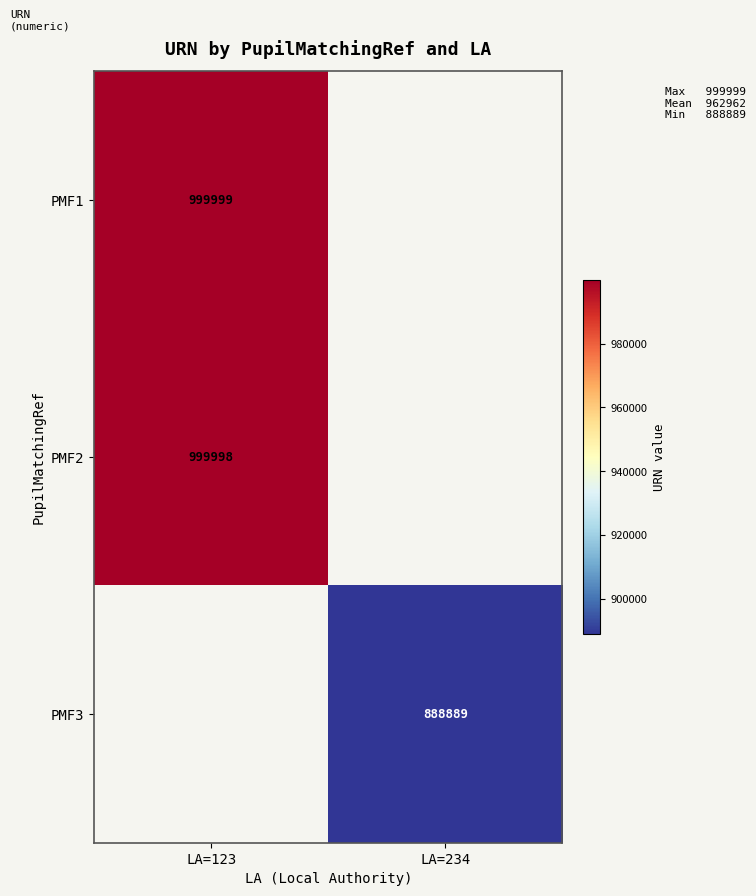

True or false: PMF3 has a value of 524050.1 at LA=234.

False